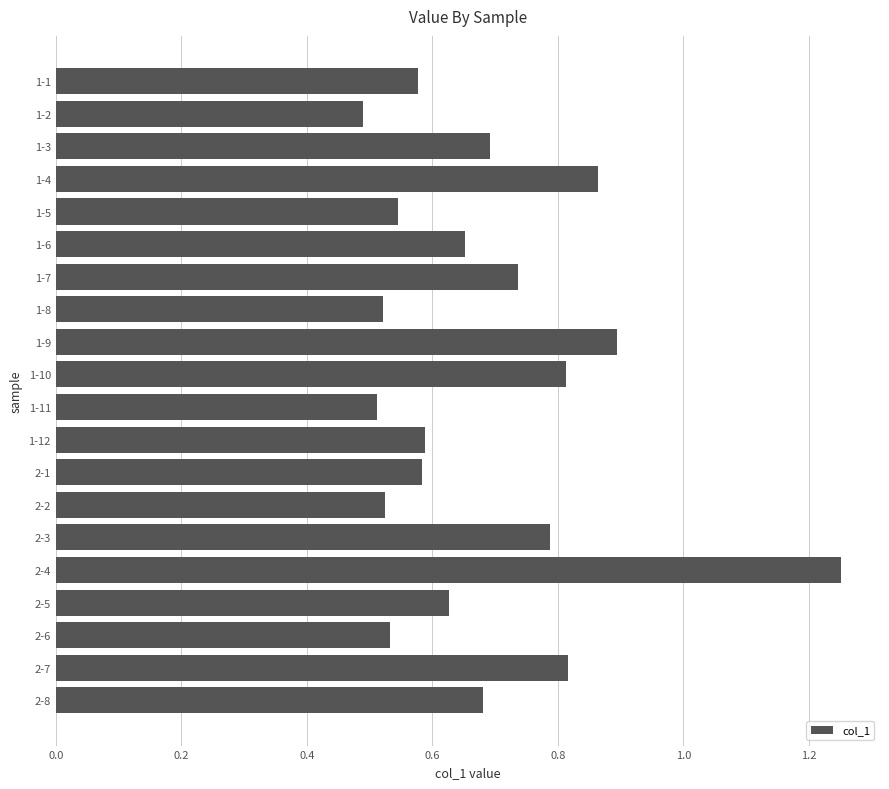

Count the values in the range 0 to 1.

19